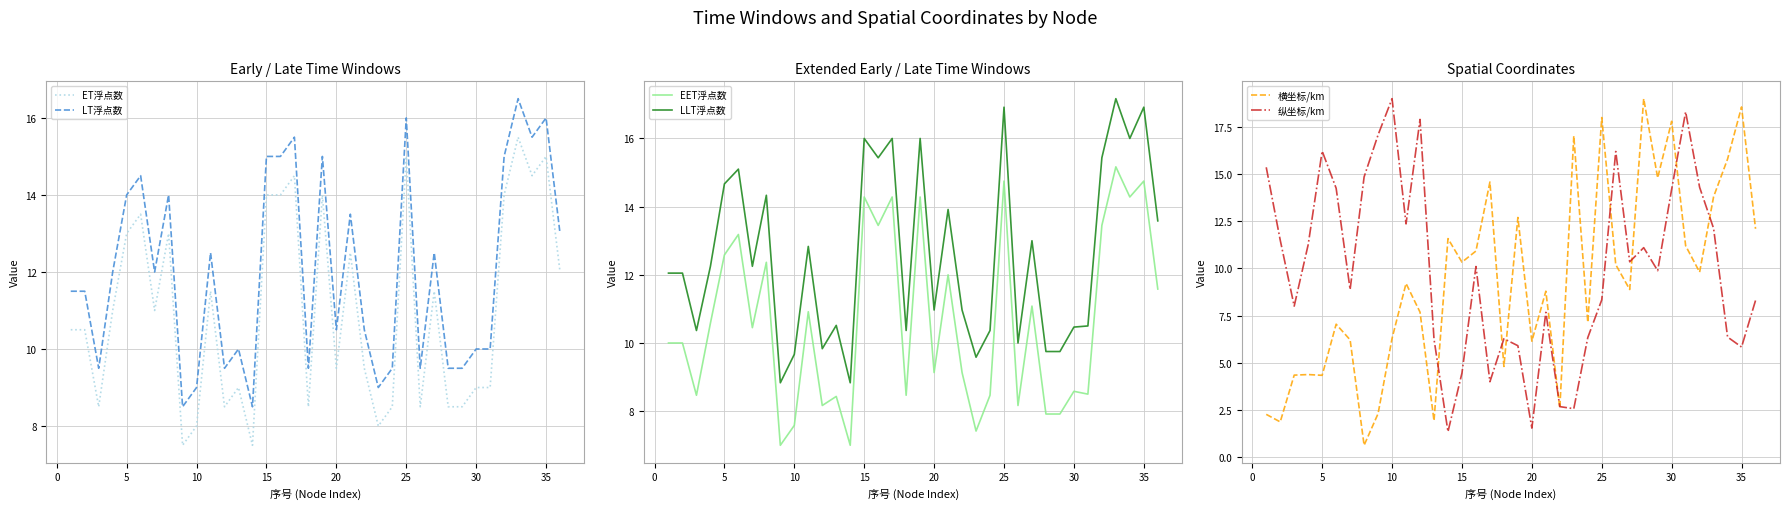

What is the value of the EET浮点数 point at the 25th from the left?

14.8